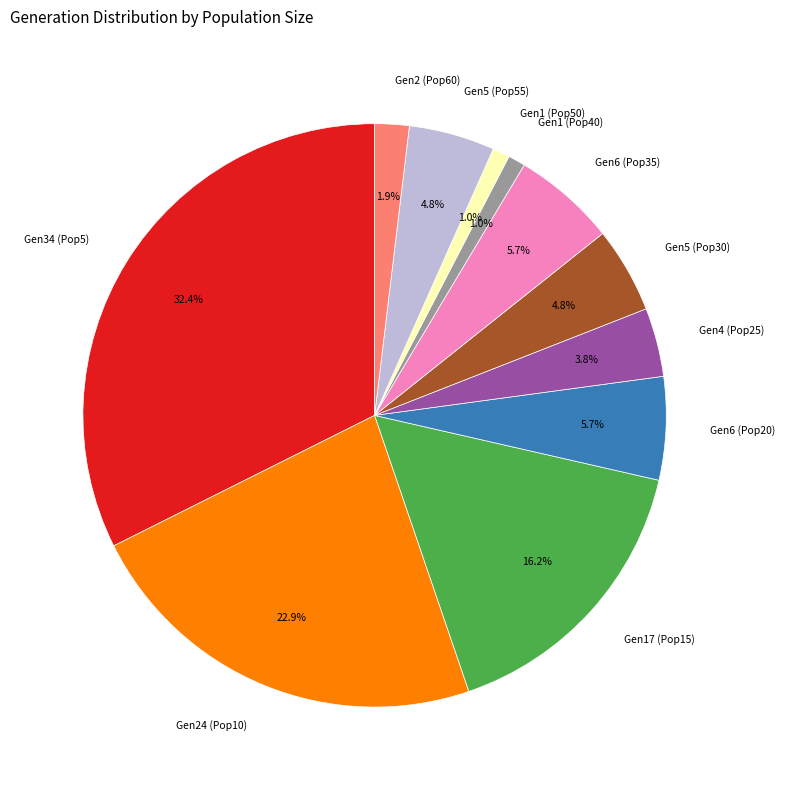

Which category has the biggest portion of the pie?

Gen34 (Pop5)